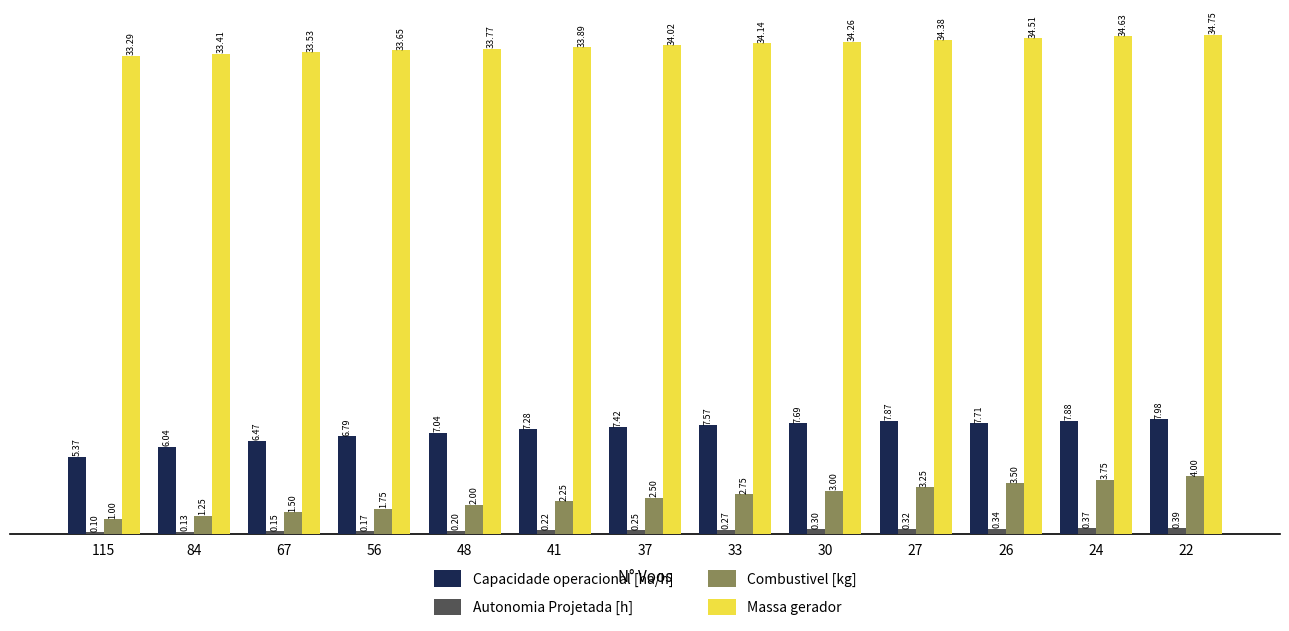

The Massa gerador series shows 48.8 at 33. True or false?

False